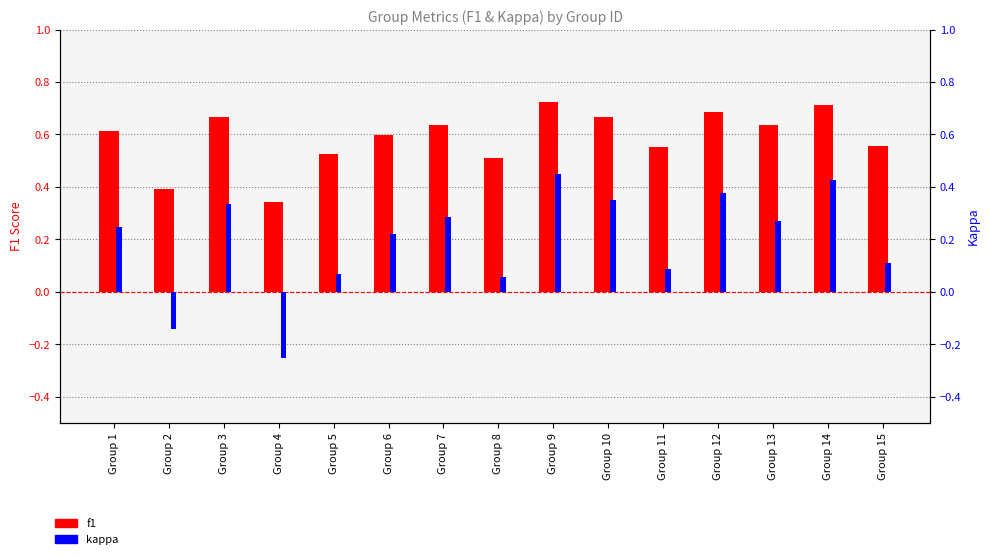

Rank the series by their average value, from highest to lowest.

f1, kappa